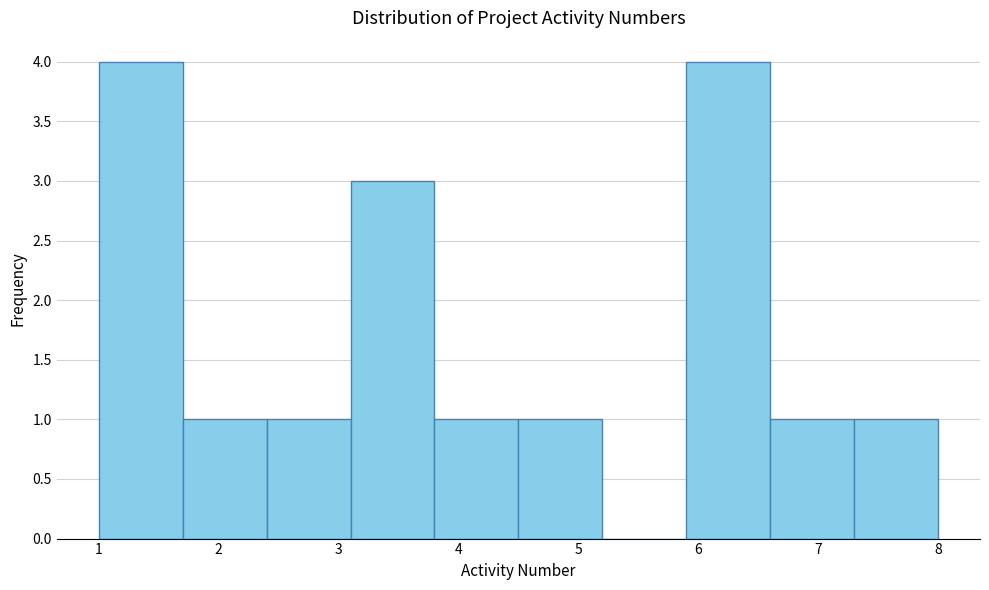

Reading left to right, list every bar in this chart as the range it spans on the x-axis followed by its height. The values are not printed on the chart, so give them approximately, as read against the axis.

1.0 to 1.7: 4
1.7 to 2.4: 1
2.4 to 3.1: 1
3.1 to 3.8: 3
3.8 to 4.5: 1
4.5 to 5.2: 1
5.2 to 5.9: 0
5.9 to 6.6: 4
6.6 to 7.3: 1
7.3 to 8.0: 1